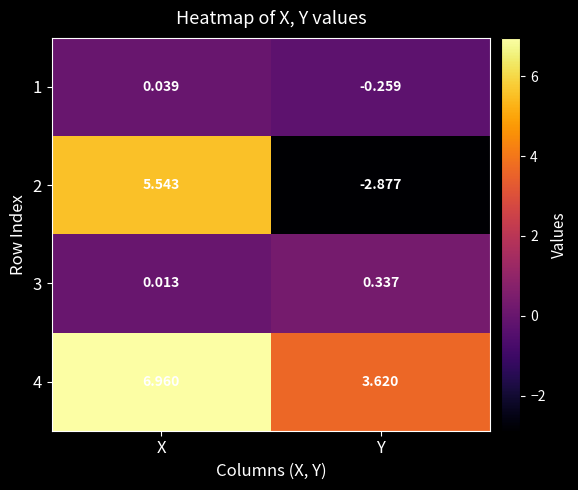

Rank the categories by 4 value from highest to lowest.

X, Y